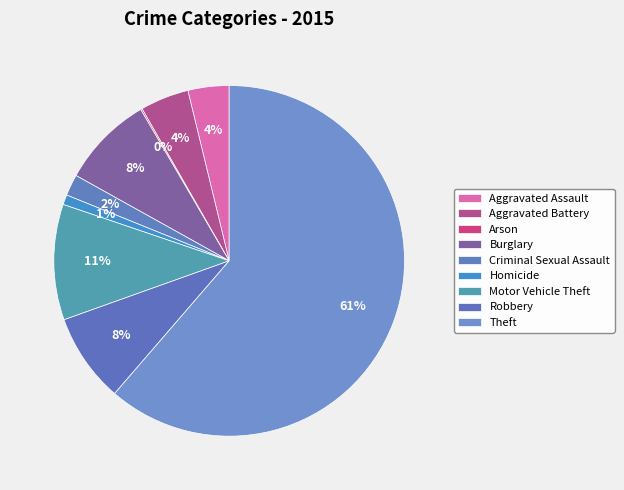

Approximately how many times larger is the value at Aggravated Assault compared to Motor Vehicle Theft?

0.4